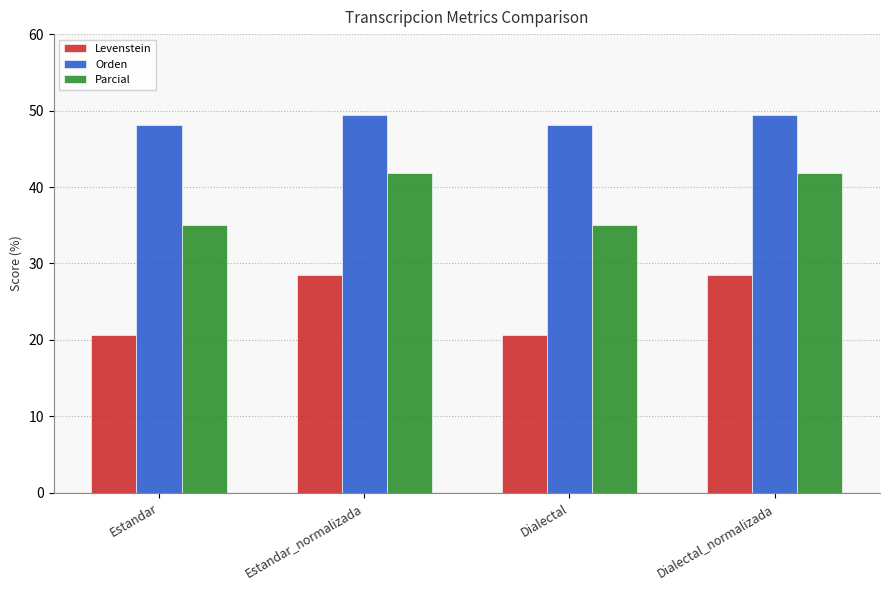

What is the difference between the second highest and second lowest values in the Orden series?

1.3